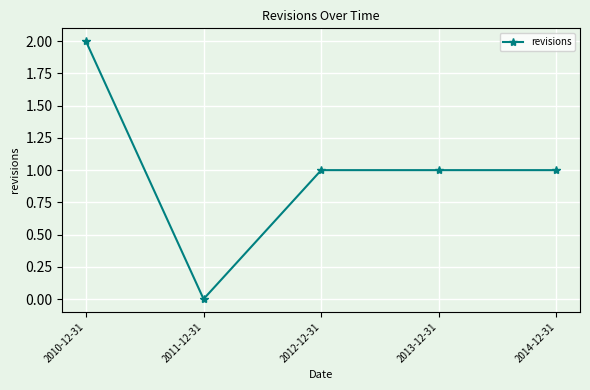

How many values are between 1 and 2?

4